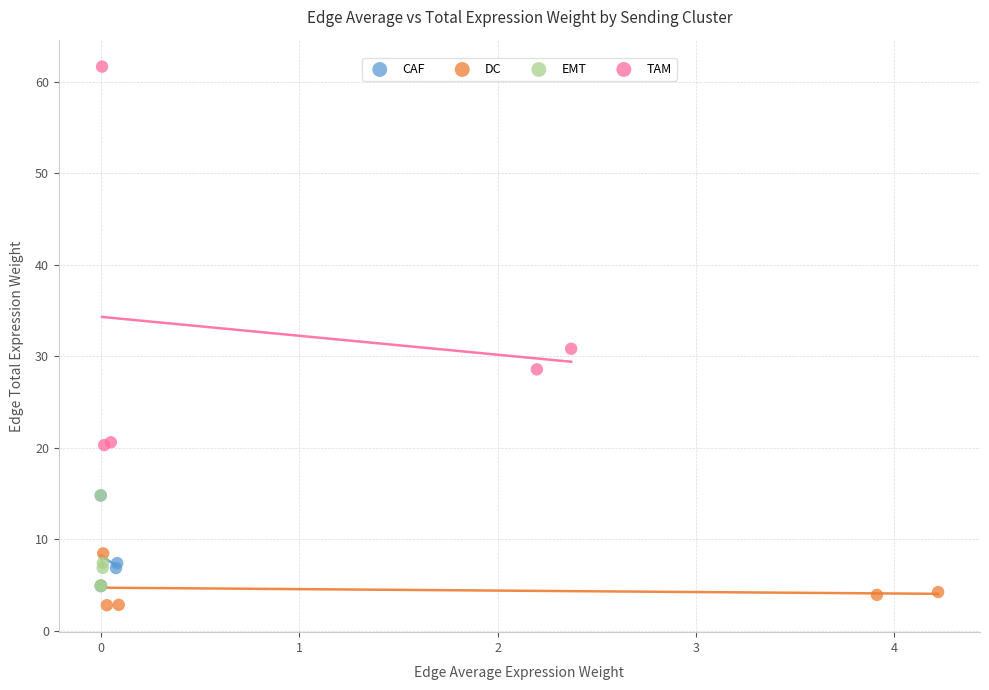

Which series has the largest Y range (max minus min)?

TAM